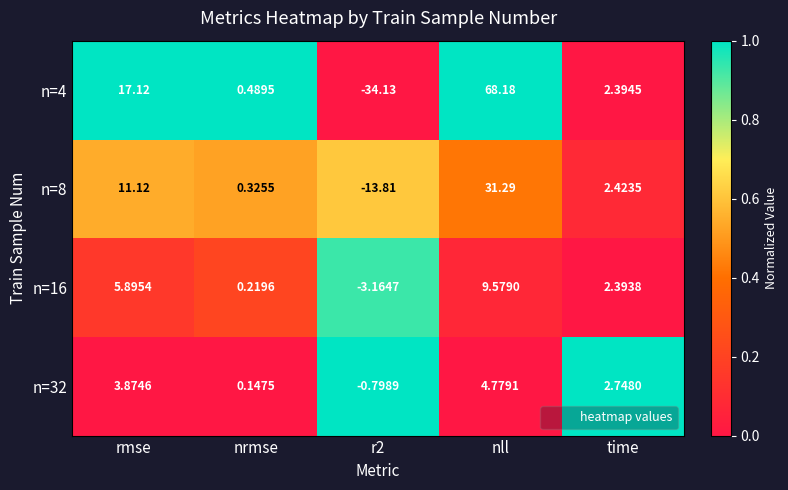

Which series changed the most between r2 and time?

n=4